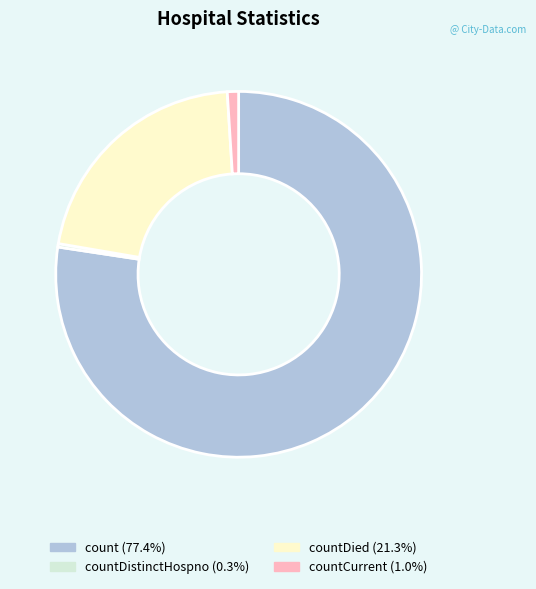

Is there any slice that represents more than half of the pie?

Yes